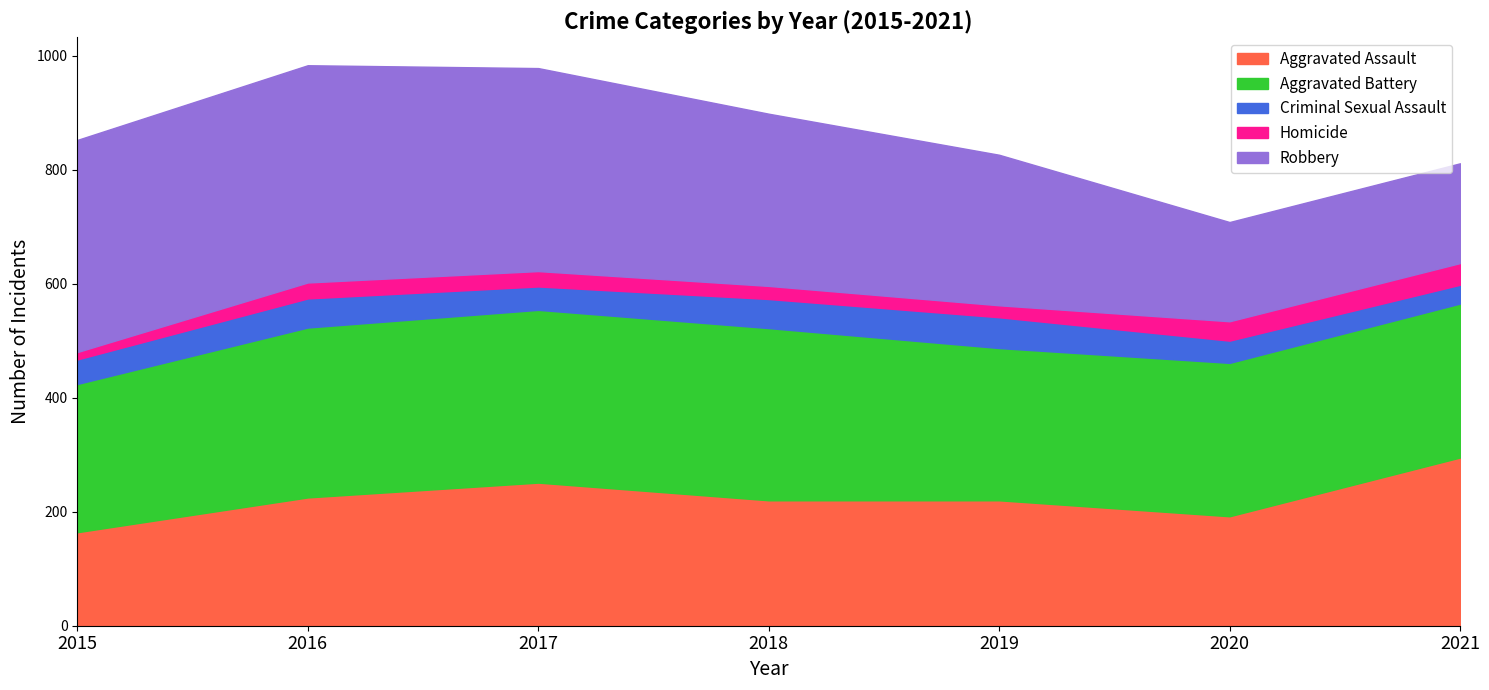

Reading right to left, transcribe all the data shown in this chart.

Aggravated Assault: 295	192	220	220	251	225	164
Aggravated Battery: 270	269	267	302	303	298	260
Criminal Sexual Assault: 33	39	54	51	41	51	43
Homicide: 38	34	21	23	27	28	13
Robbery: 175	174	264	302	356	381	372